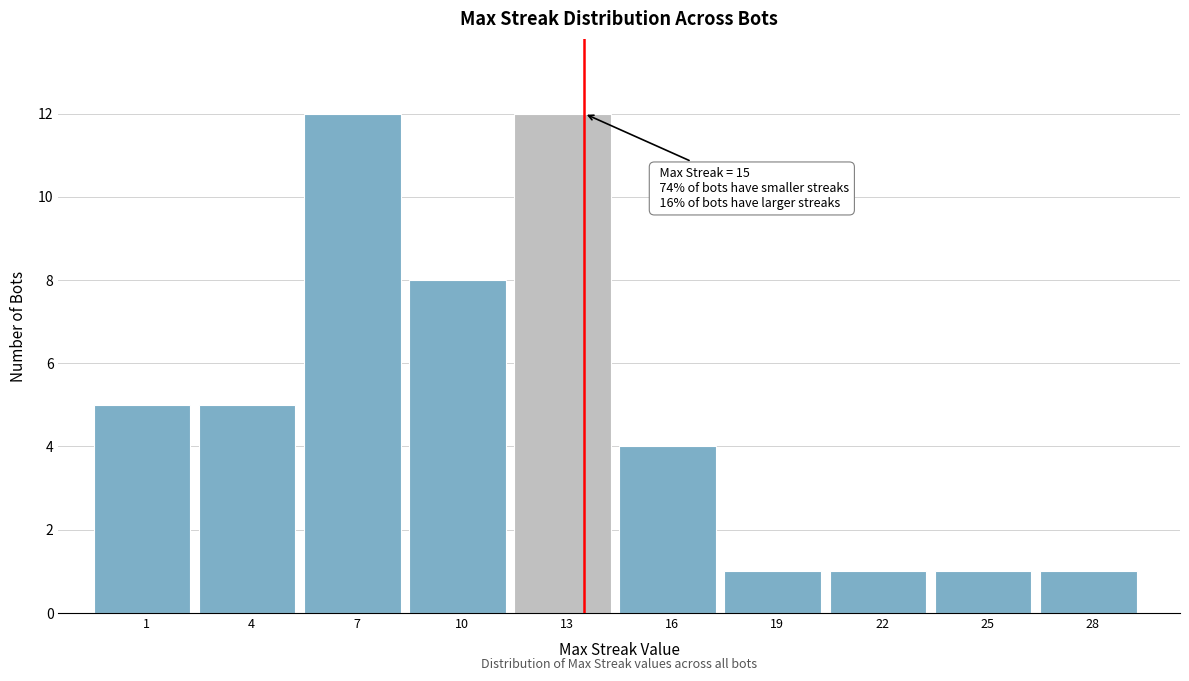

Reading left to right, extract all data points from this chart.

1=5	4=5	7=12	10=8	13=12	16=4	19=1	22=1	25=1	28=1